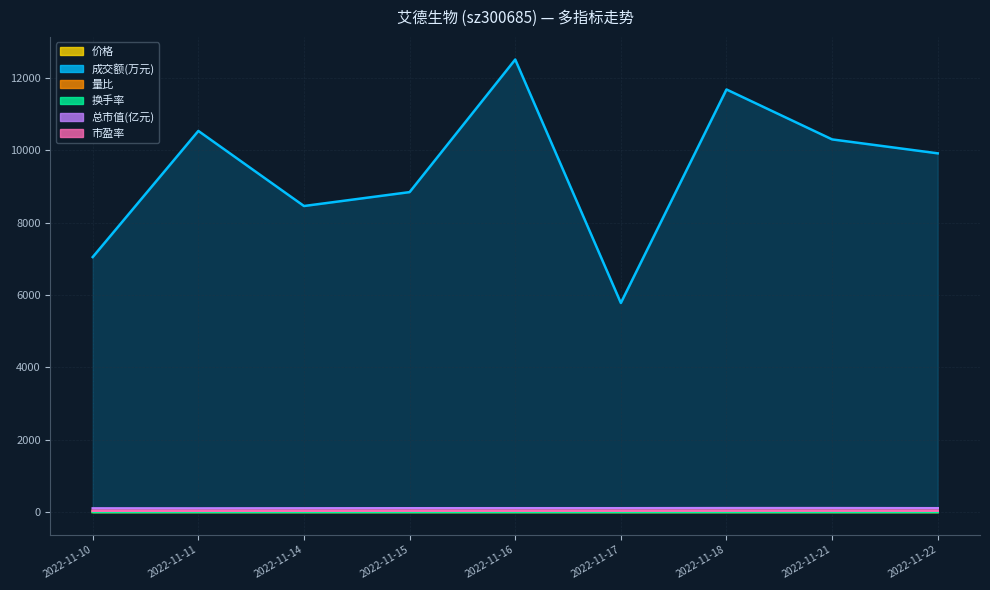

What are all the series names shown in the legend?

价格, 成交额(万元), 量比, 换手率, 总市值(亿元), 市盈率